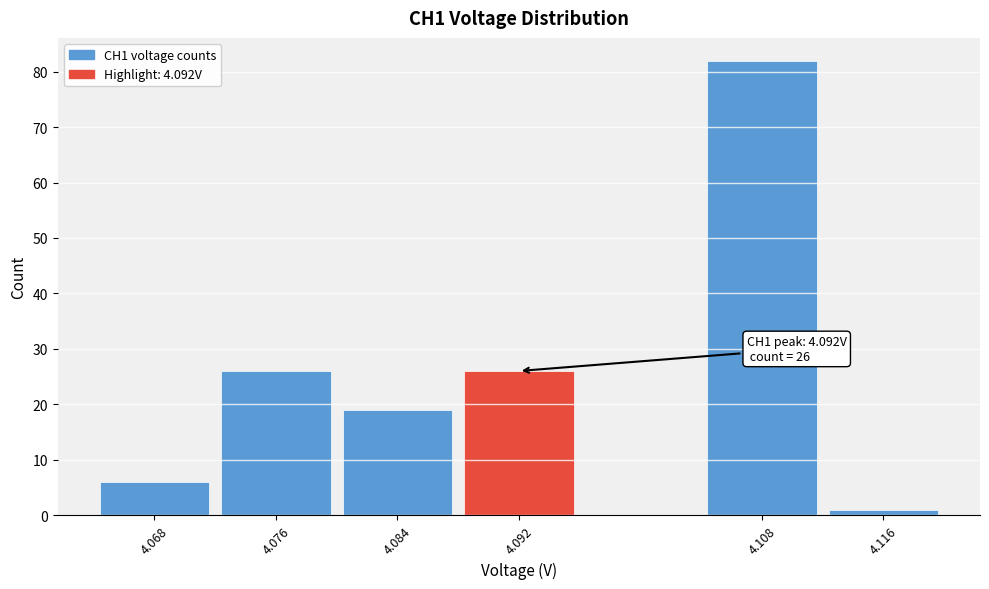

Which range on the x-axis has the tallest bar?

4.104 to 4.112